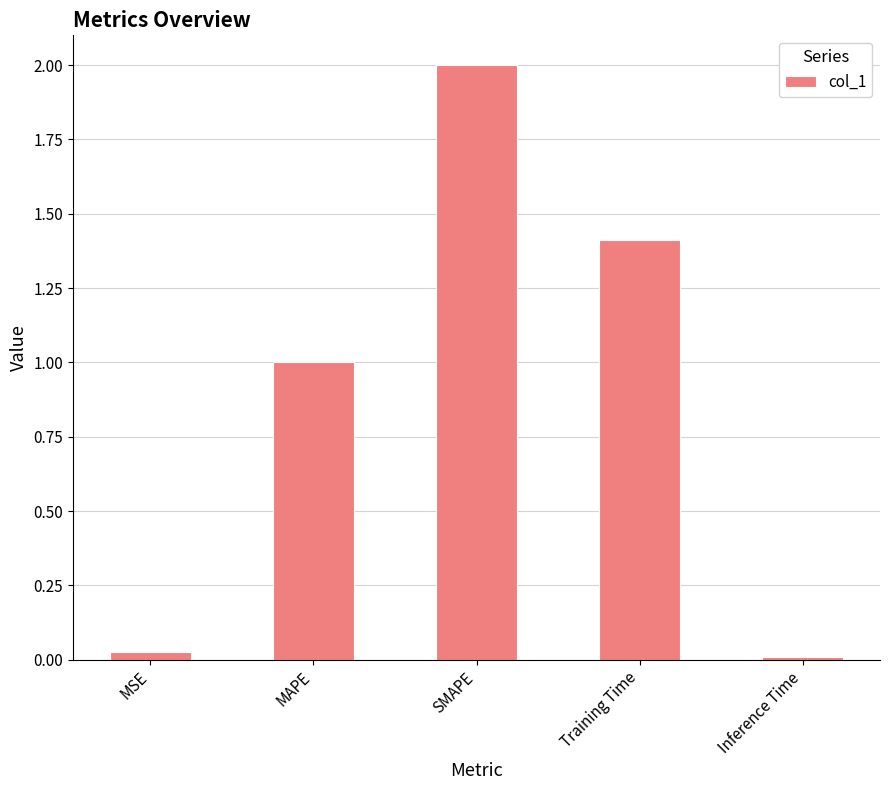

Rank the categories by value from lowest to highest.

Inference Time, MSE, MAPE, Training Time, SMAPE